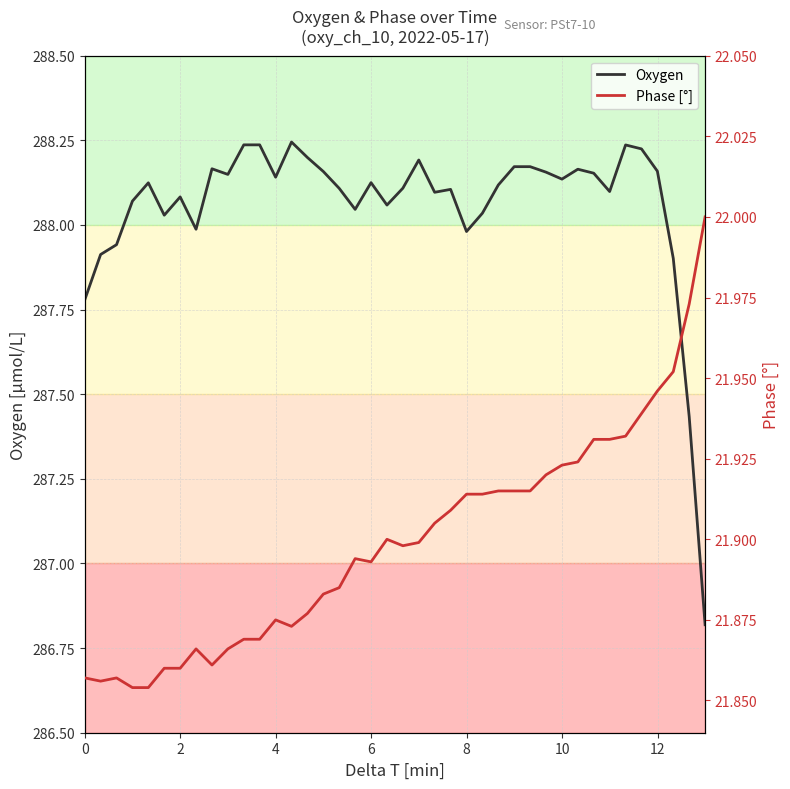

What is the lowest value of the Oxygen series?

286.8